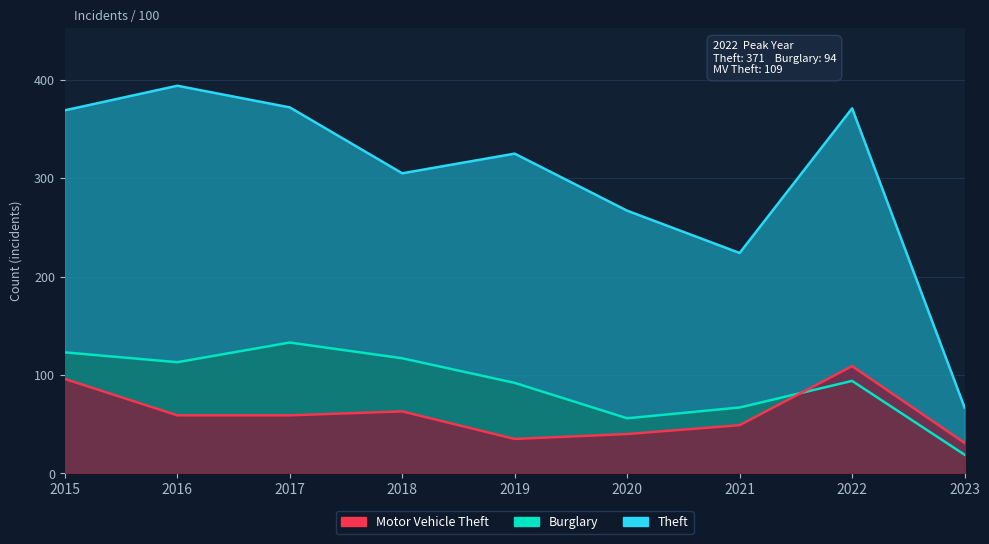

Rank the categories by Burglary value from lowest to highest.

2023, 2020, 2021, 2019, 2022, 2016, 2018, 2015, 2017